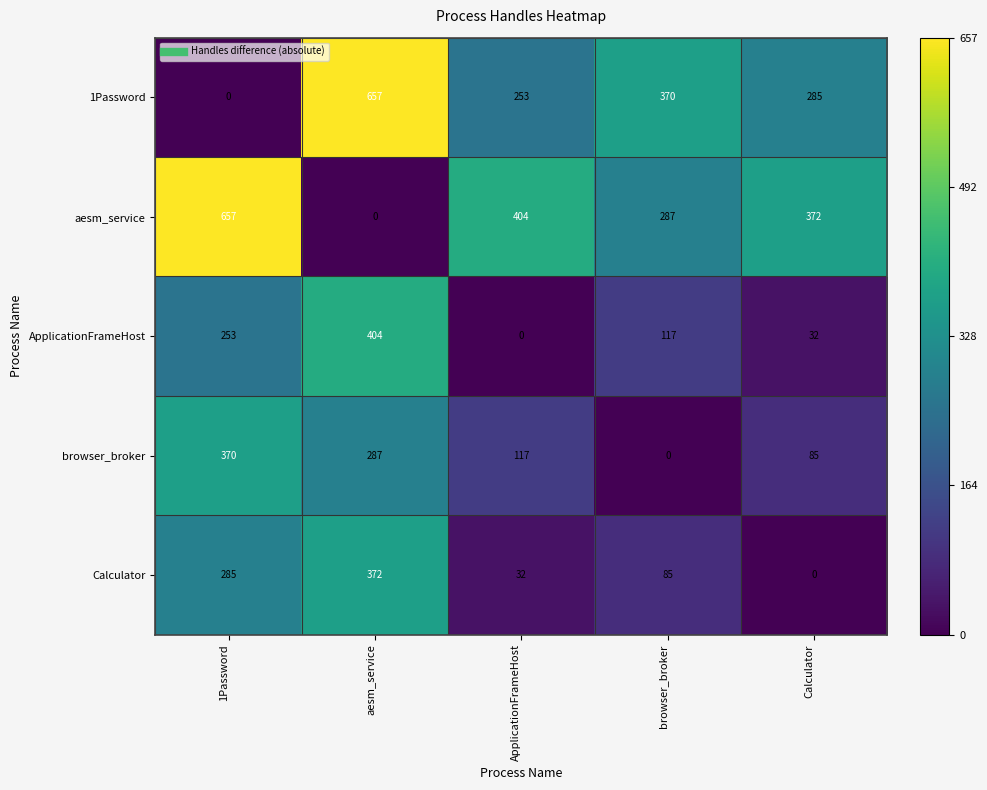

What value does the browser_broker series have at 1Password?

370